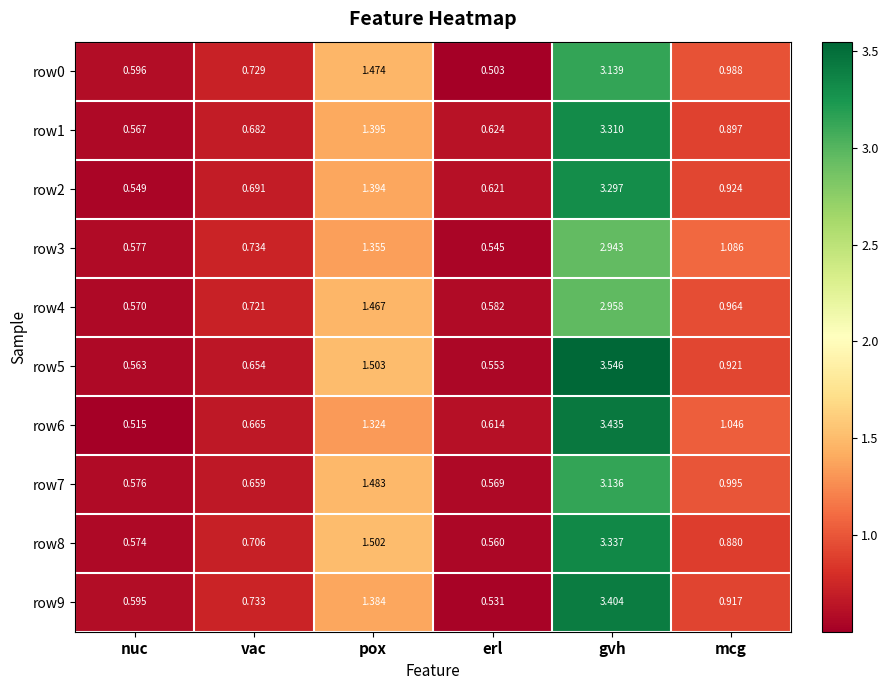

Rank the categories by row8 value from highest to lowest.

gvh, pox, mcg, vac, nuc, erl